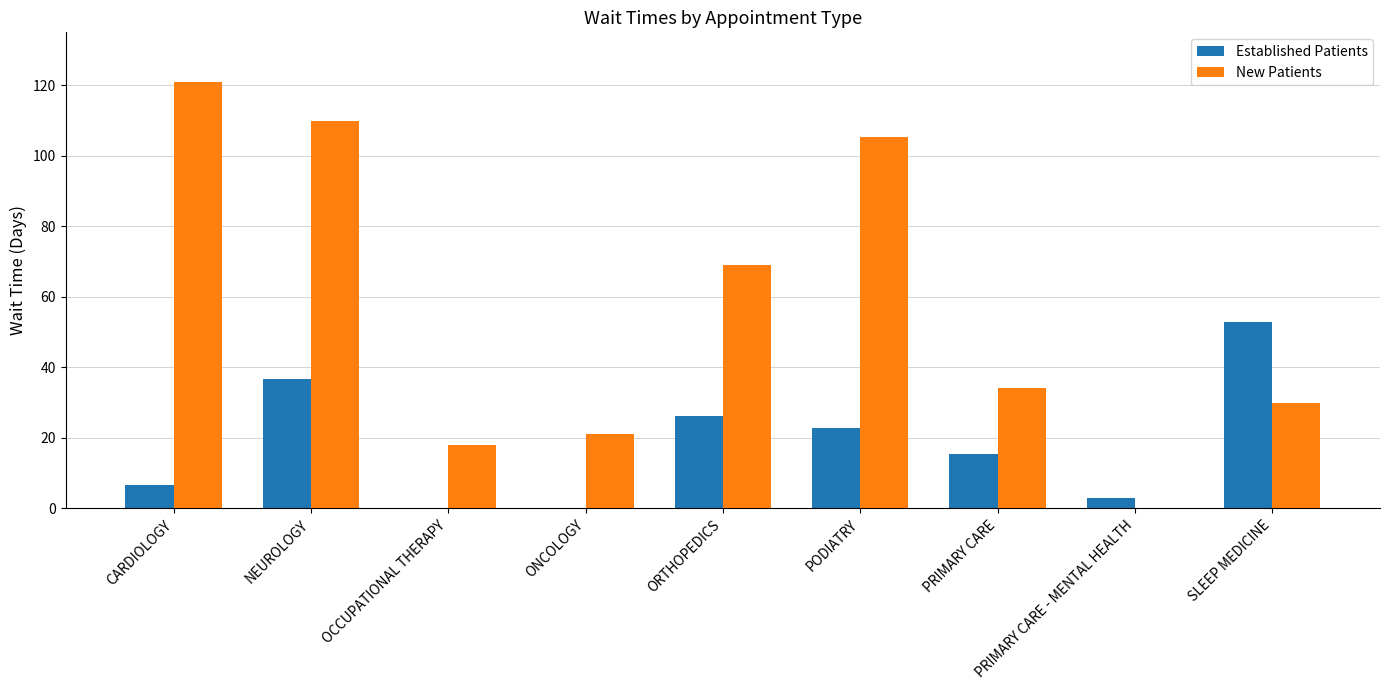

What is the sum of all Established Patients values?

163.5